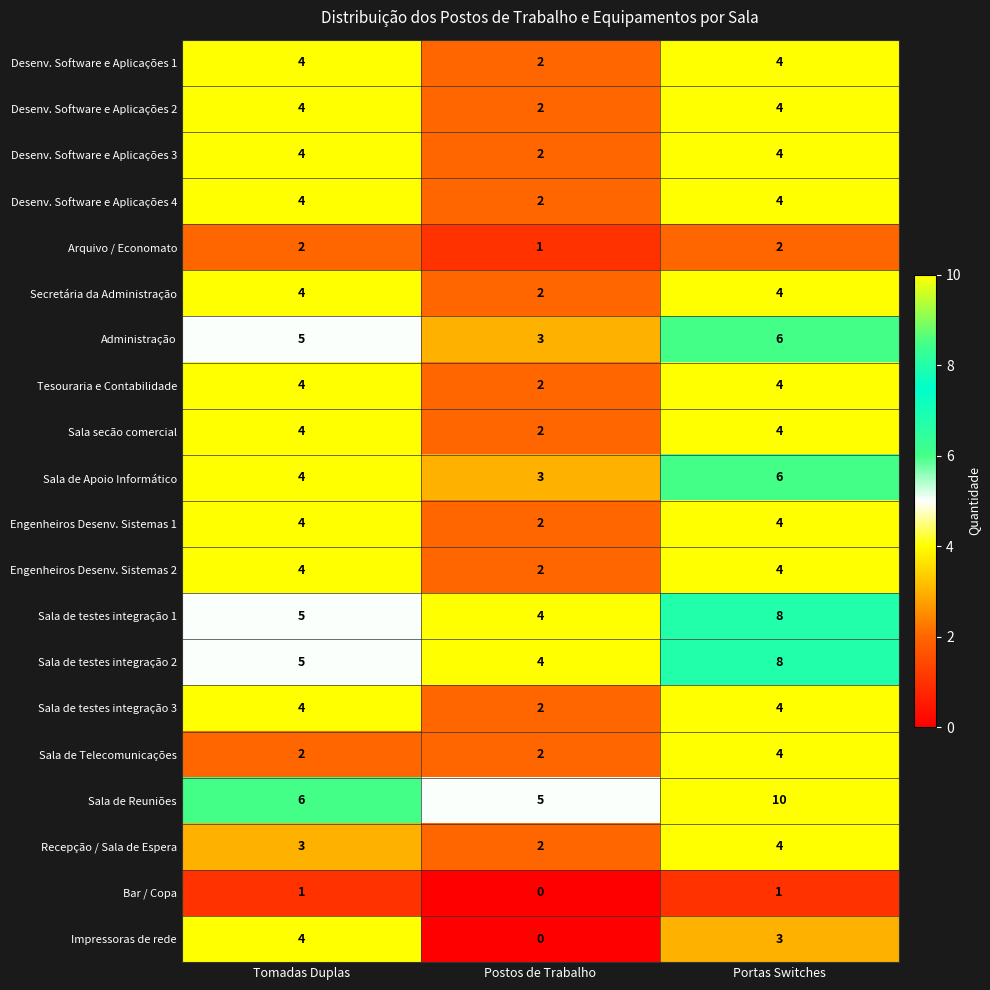

The value of Tesouraria e Contabilidade at Tomadas Duplas is 4. True or false?

True